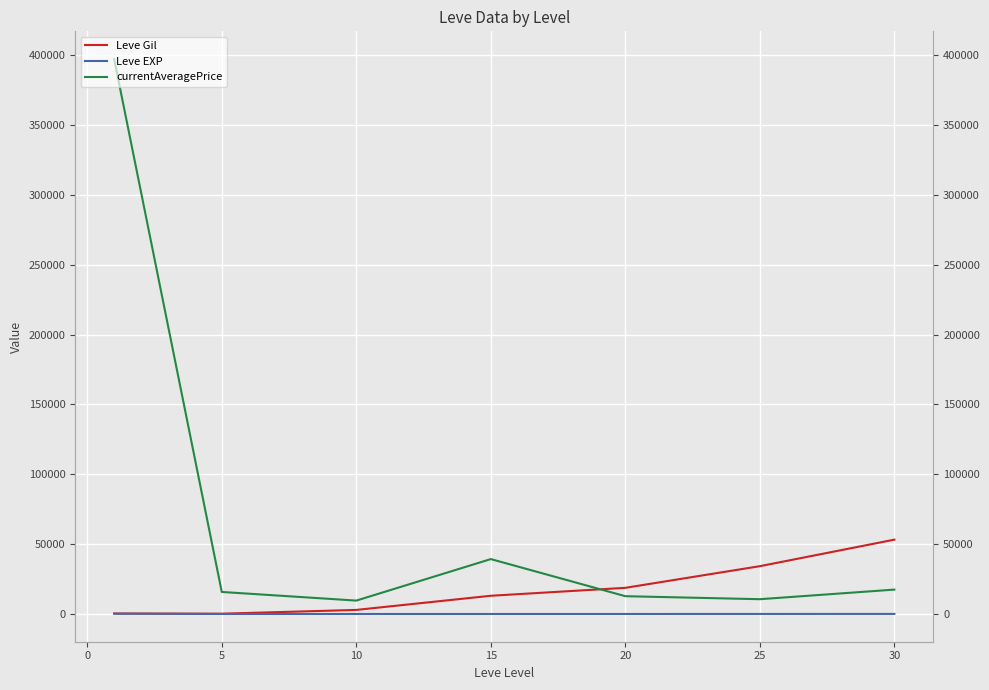

What is the sum of all Leve Gil values?

122639.0